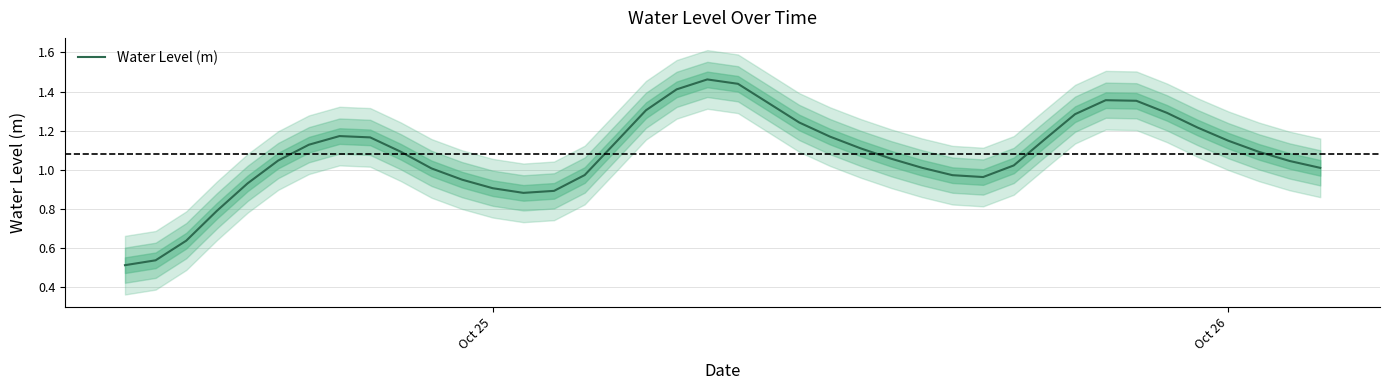

The chart shows a value of 0.7 at 39. True or false?

False